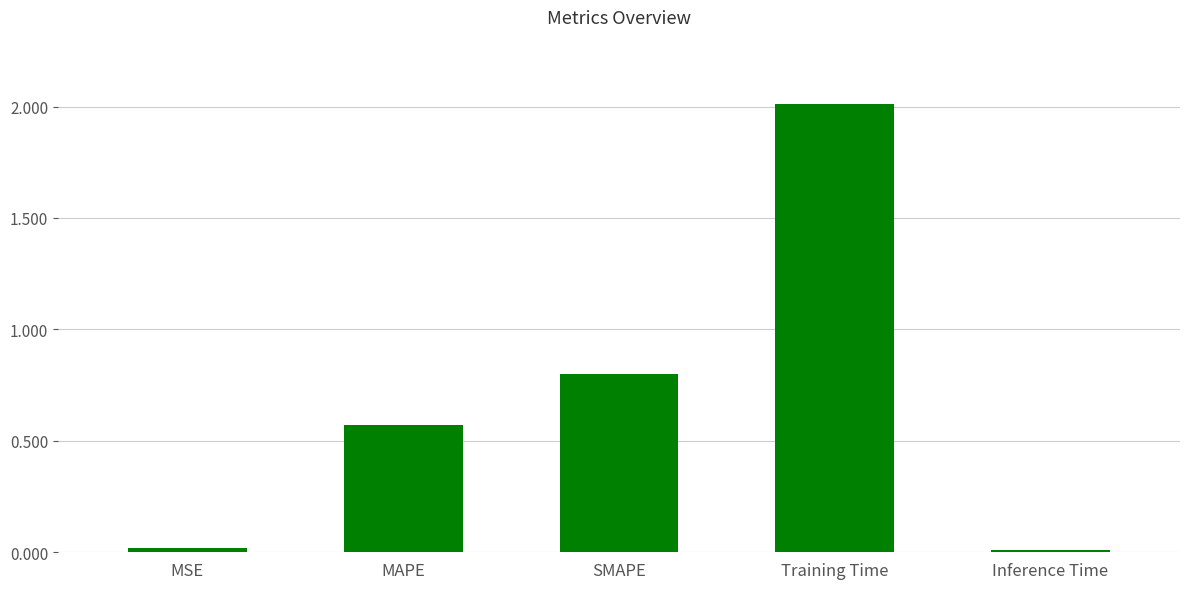

What is the difference between the second highest and second lowest values?

0.8